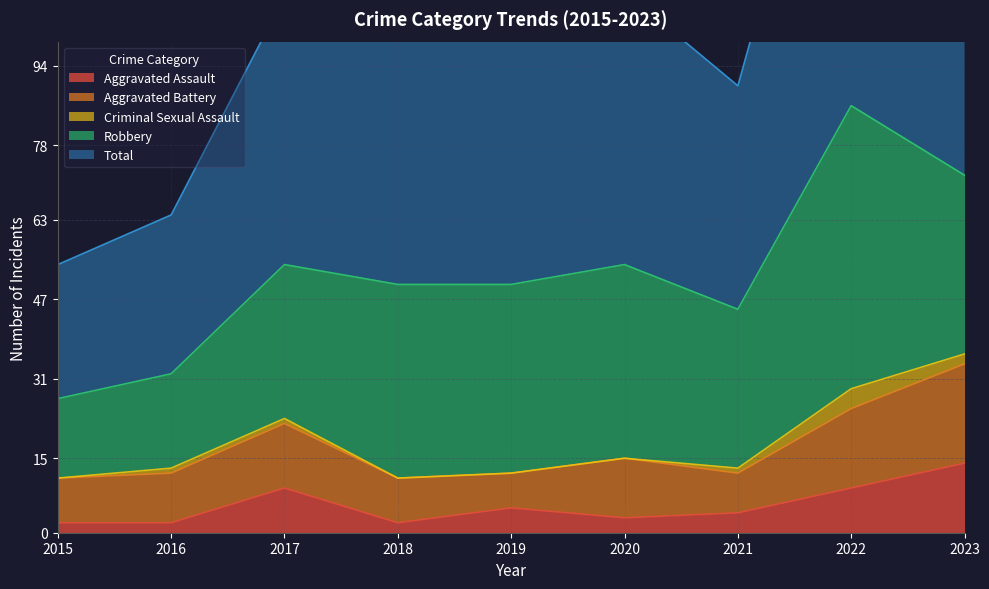

Rank the categories by Aggravated Assault value from lowest to highest.

2015, 2016, 2018, 2020, 2021, 2019, 2017, 2022, 2023